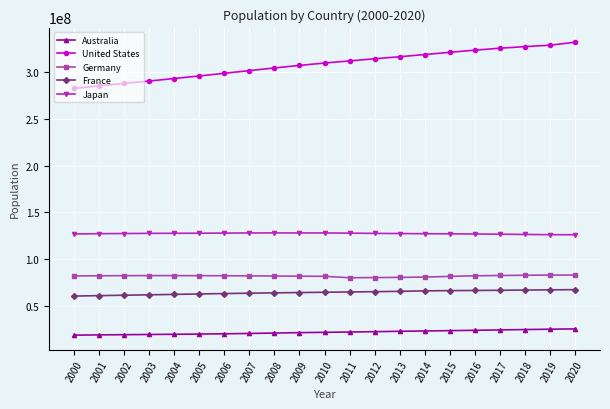

What is the value of the Germany point at the 9th from the left?

82110097